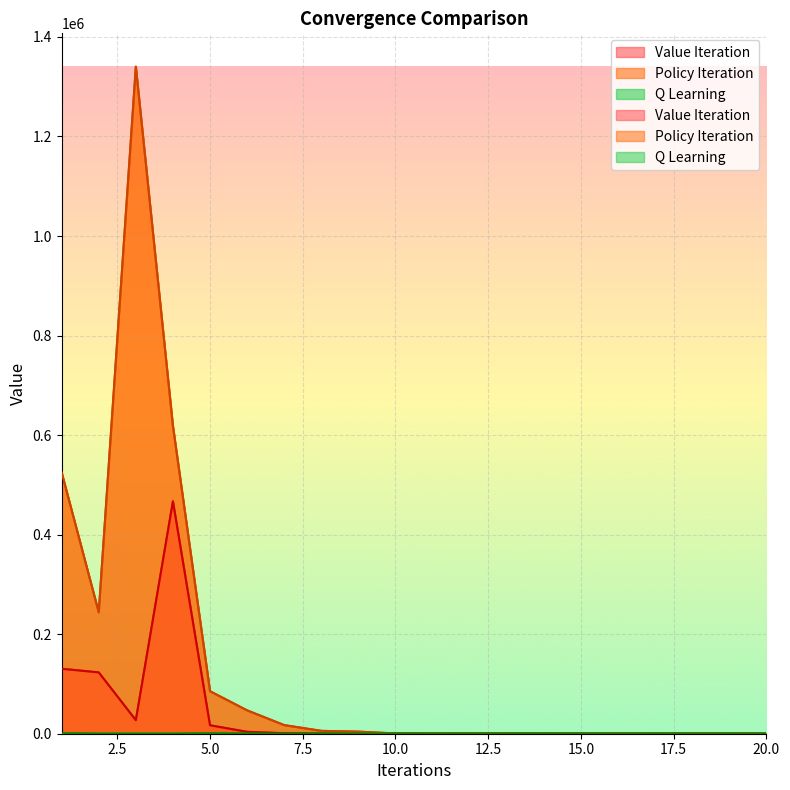

Reading left to right, list all the values displayed in this chart.

Value Iteration: 130499	123228	27219	466949	16964	3789	948	253	91	143	55	40	35	30	43	40	47	38	39	34
Policy Iteration: 525038	243994	1340268	618467	85392	46879	17285	5724	4151	585	144	1275	459	108	32	40	40	40	36	42
Q Learning: 903	328	381	321	780	633	160	453	145	329	128	332	258	260	258	112	246	77	223	77